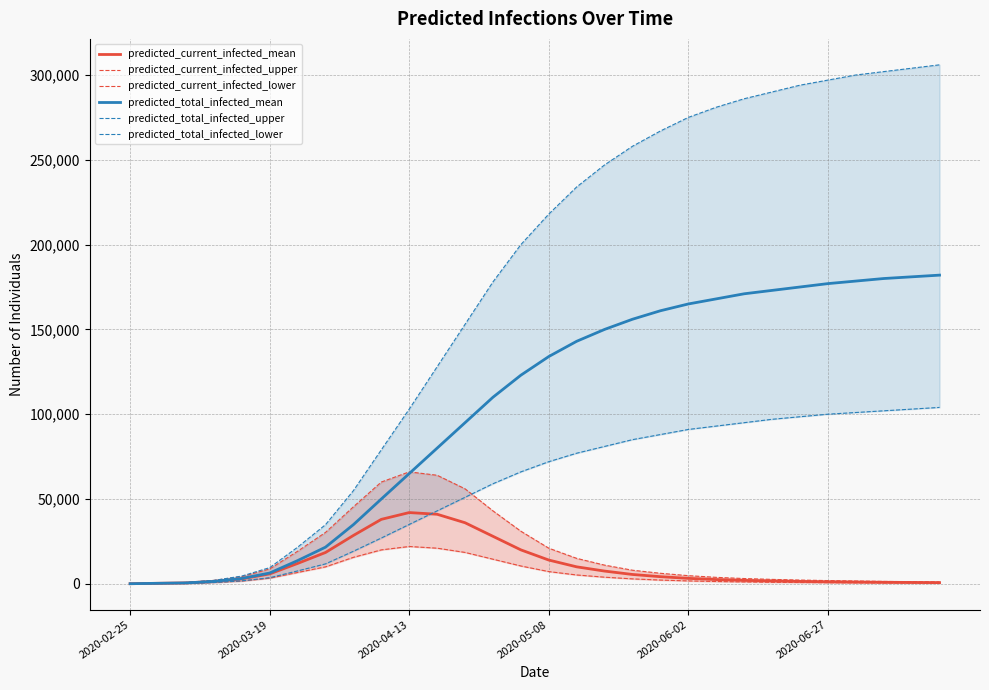

What is the approximate value of predicted_total_infected_upper at 18, to the nearest 100?

258000